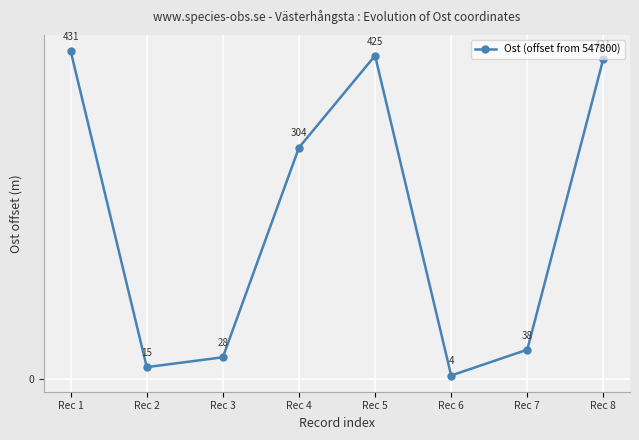

List the labels in order of value, largest first.

Rec 1, Rec 5, Rec 8, Rec 4, Rec 7, Rec 3, Rec 2, Rec 6